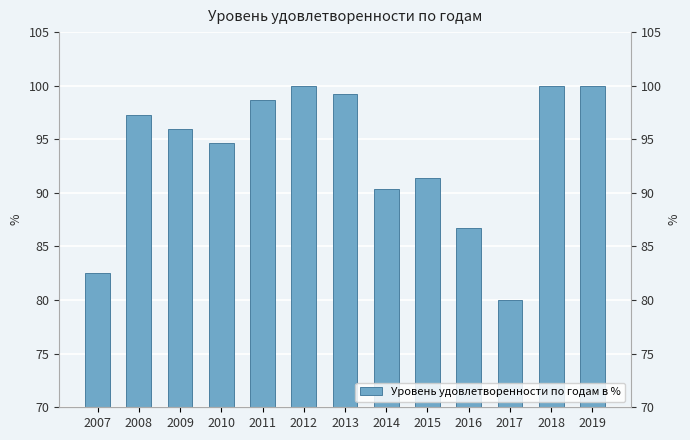

Reading left to right, what are all the values shown in this chart?

2007=82.5	2008=97.3	2009=96.0	2010=94.7	2011=98.7	2012=100.0	2013=99.2	2014=90.4	2015=91.4	2016=86.7	2017=80.0	2018=100.0	2019=100.0